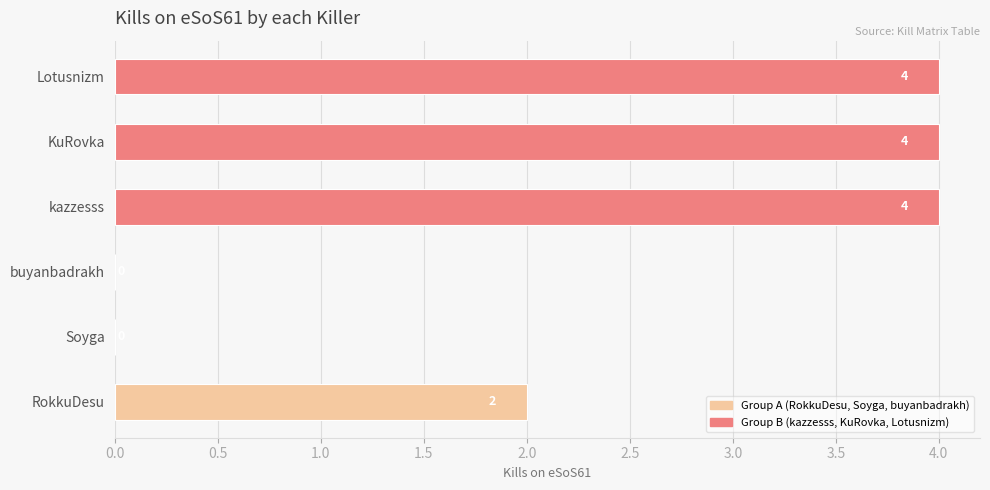

Read the value at KuRovka.

4